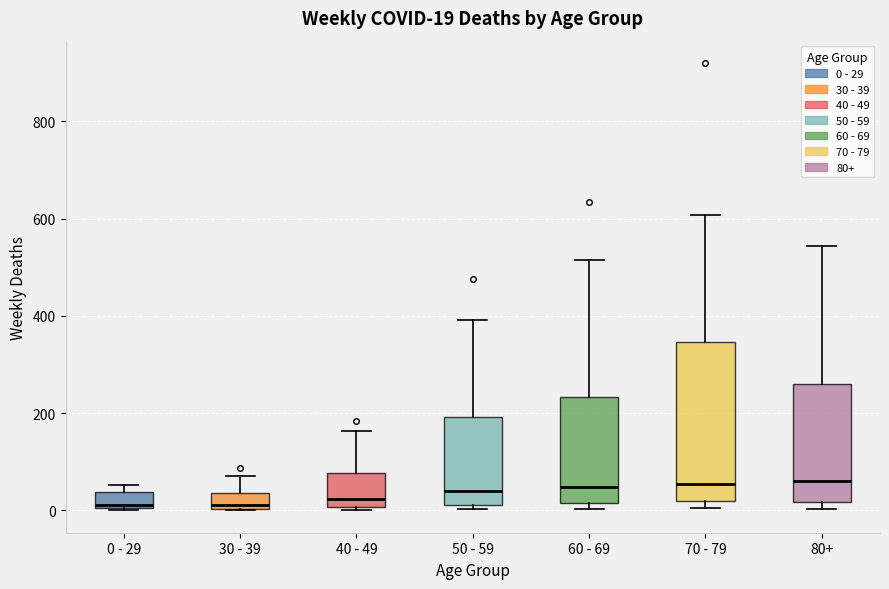

Which box is the tallest, from its lower edge to its upper edge?

70 - 79